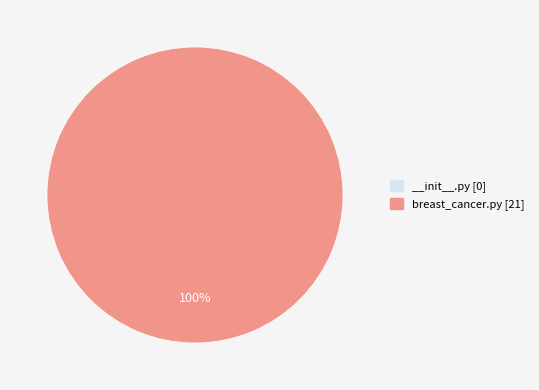

Is there any slice that represents more than half of the pie?

Yes